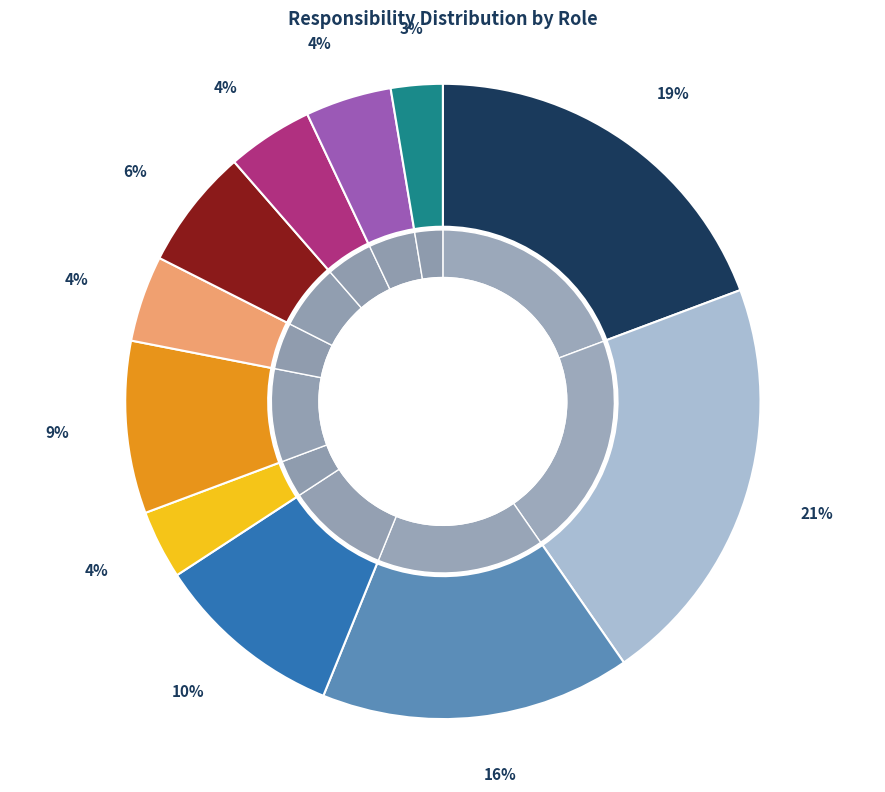

Is it true that Dev Team lead is 21% of the pie?

False